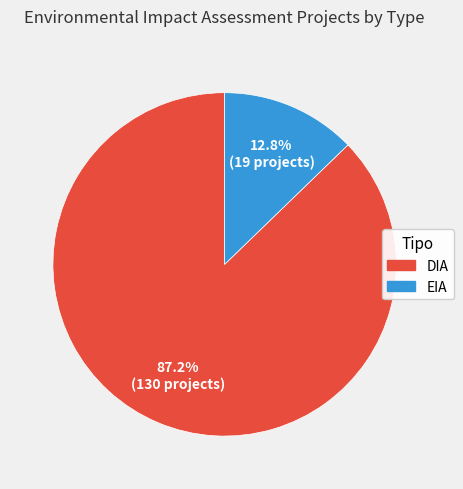

What is the smallest slice in the pie chart?

EIA